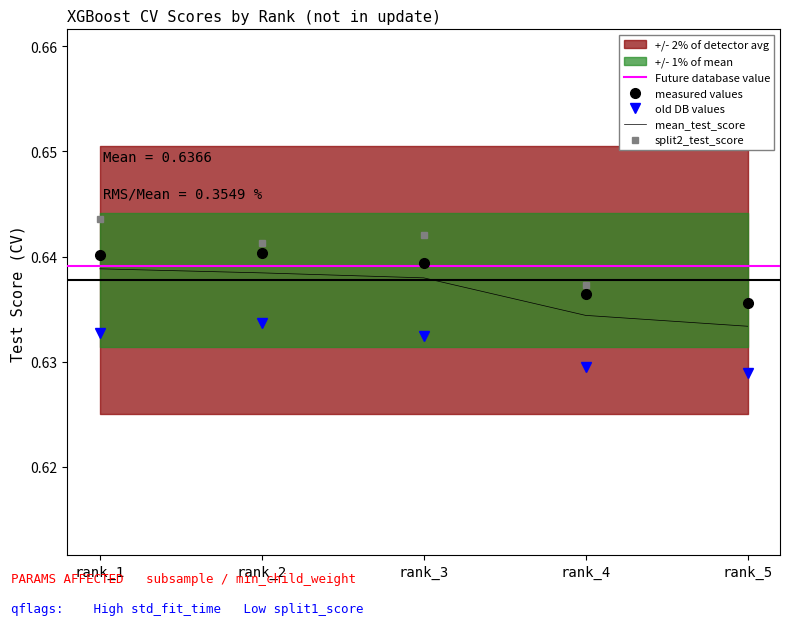

Does the chart have visible grid lines?

No